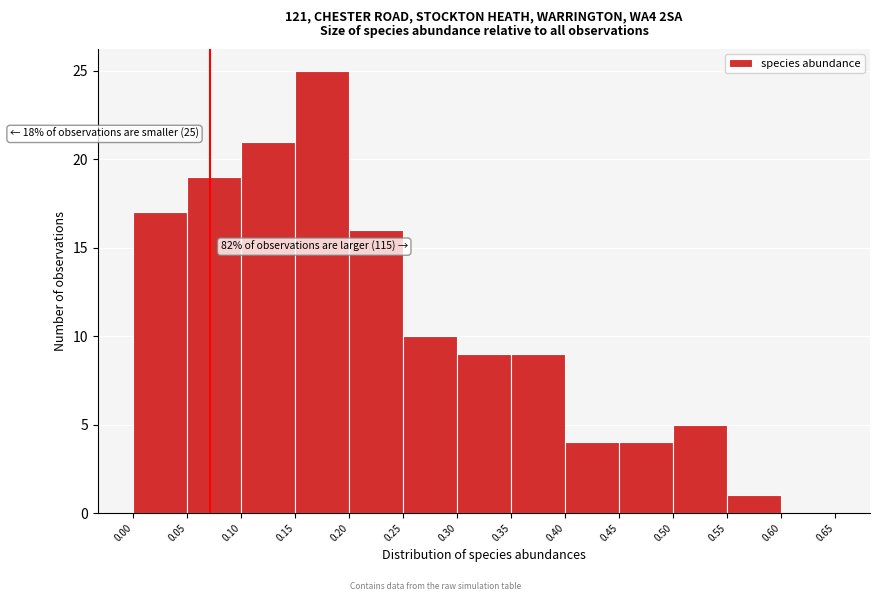

Which range on the x-axis has the tallest bar?

0.15 to 0.20